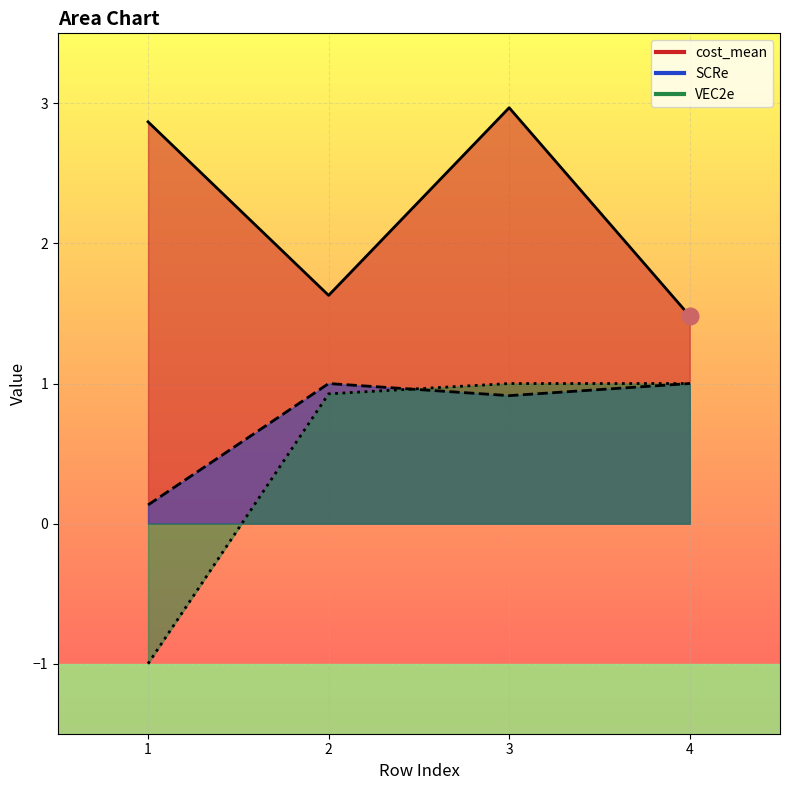

List the labels in order of VEC2e value, largest first.

3, 4, 2, 1